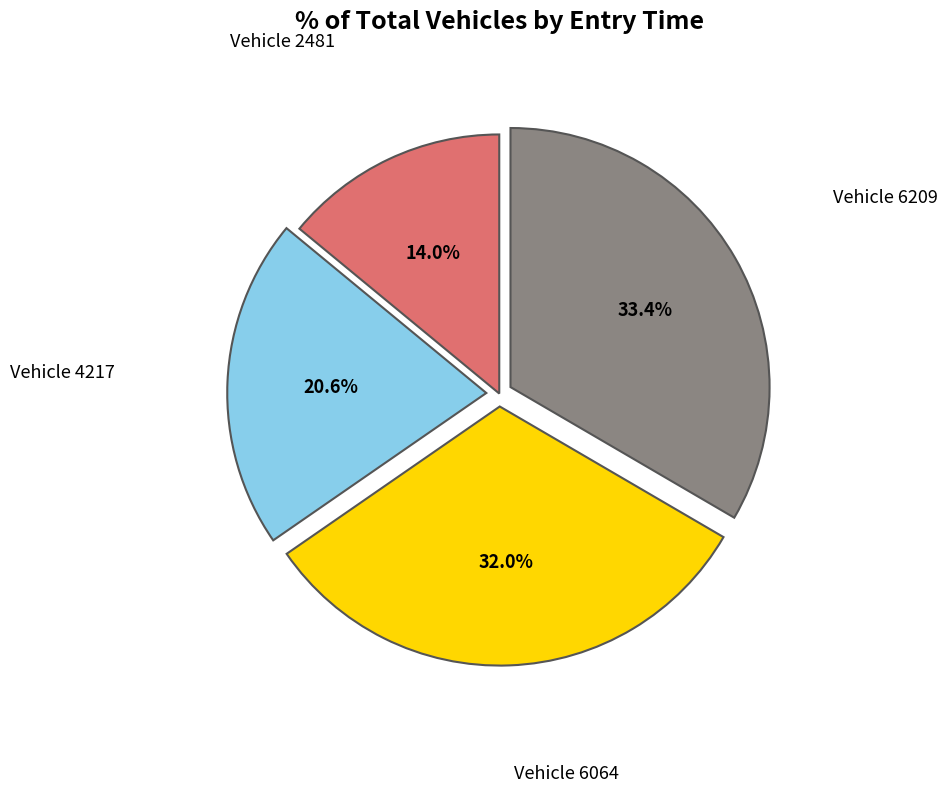

Does any single category account for the majority?

No